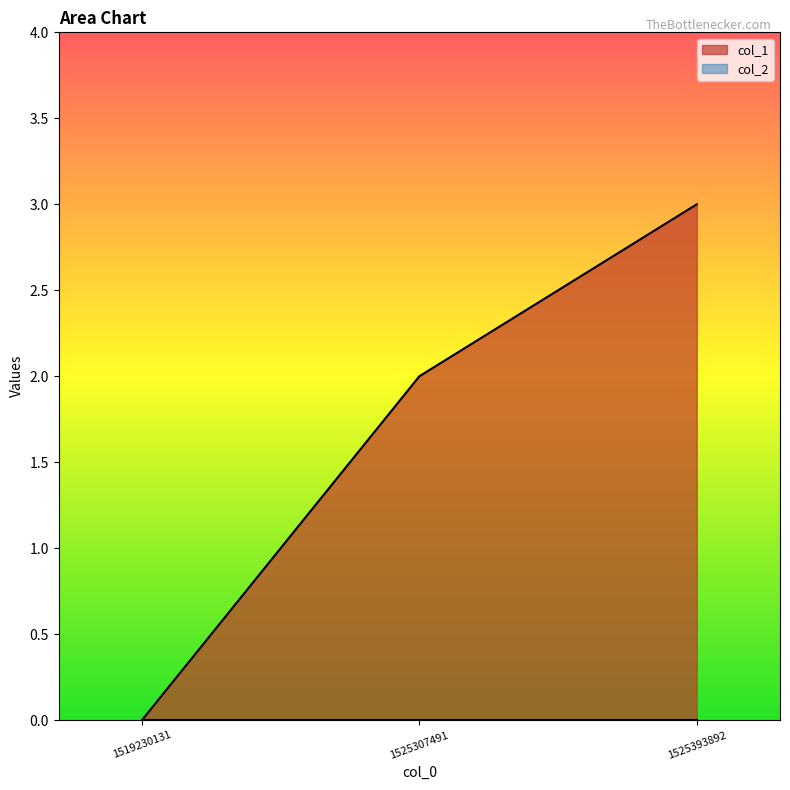

How many data points are less than 2?

1